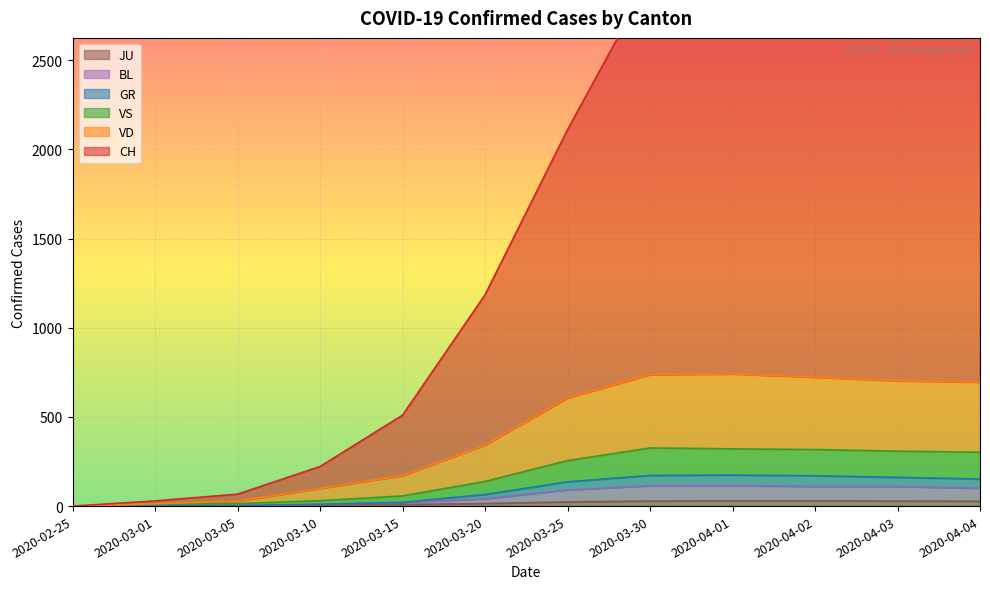

Which series has the largest total across all categories?

CH